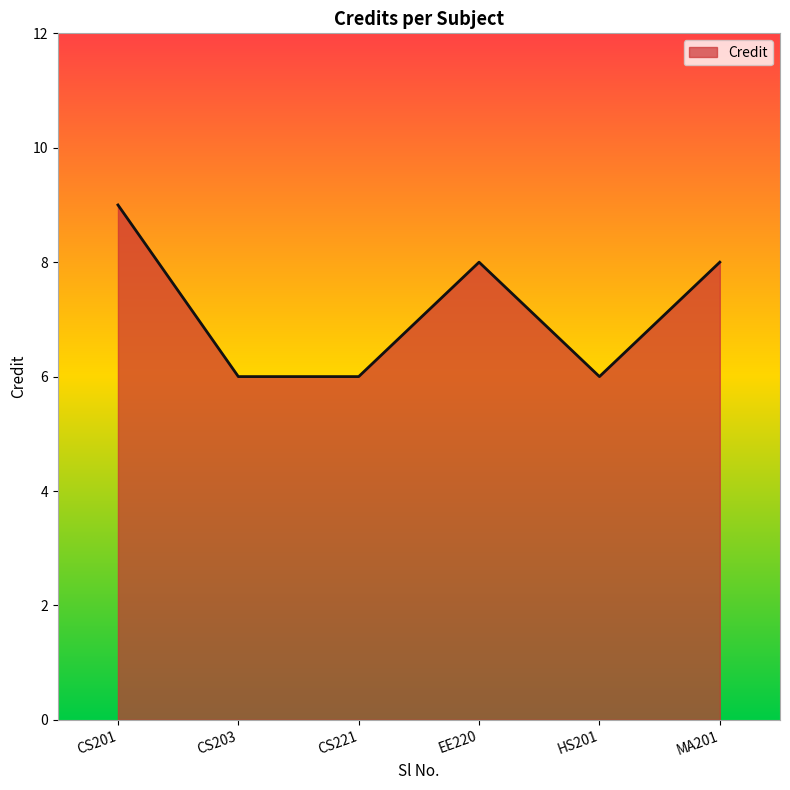

Reading left to right, list all the values displayed in this chart.

CS201=9	CS203=6	CS221=6	EE220=8	HS201=6	MA201=8